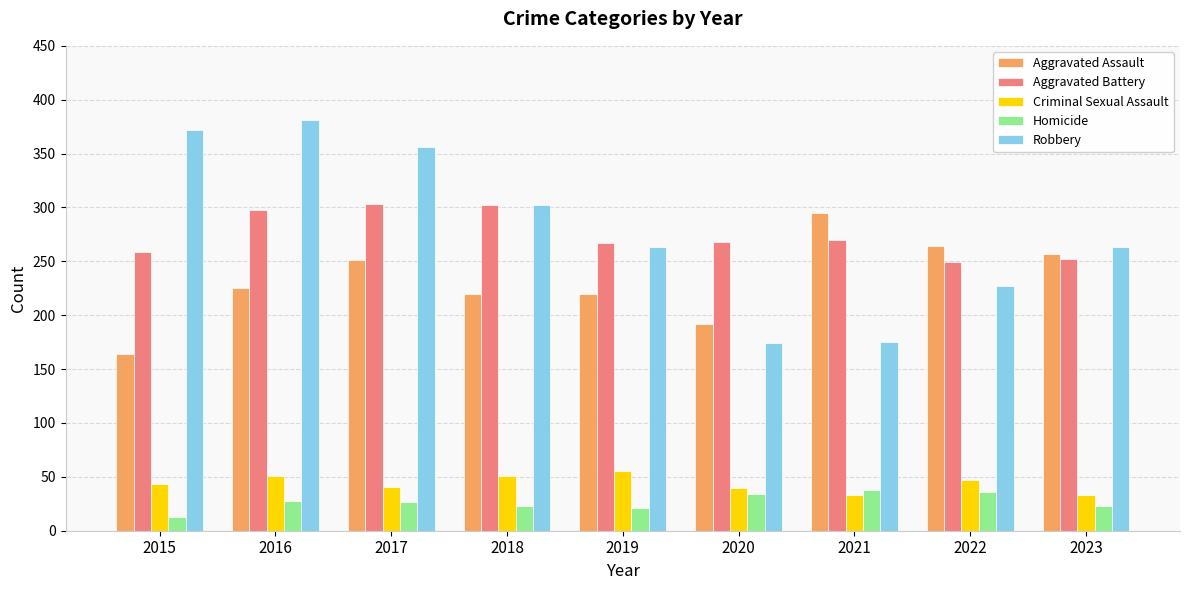

At 2015, list the series in order from smallest to largest.

Homicide, Criminal Sexual Assault, Aggravated Assault, Aggravated Battery, Robbery